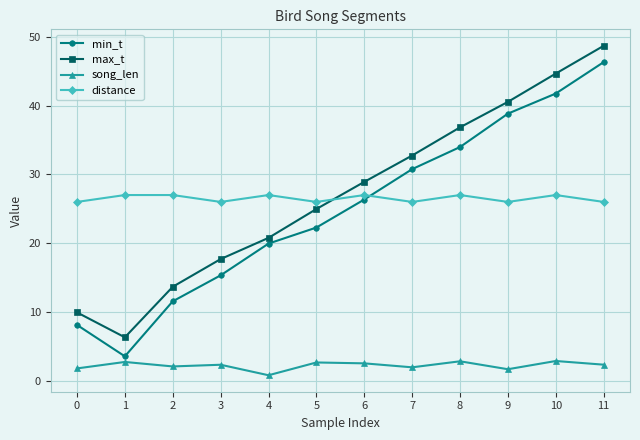

True or false: max_t has more than 1 interior local peaks.

False